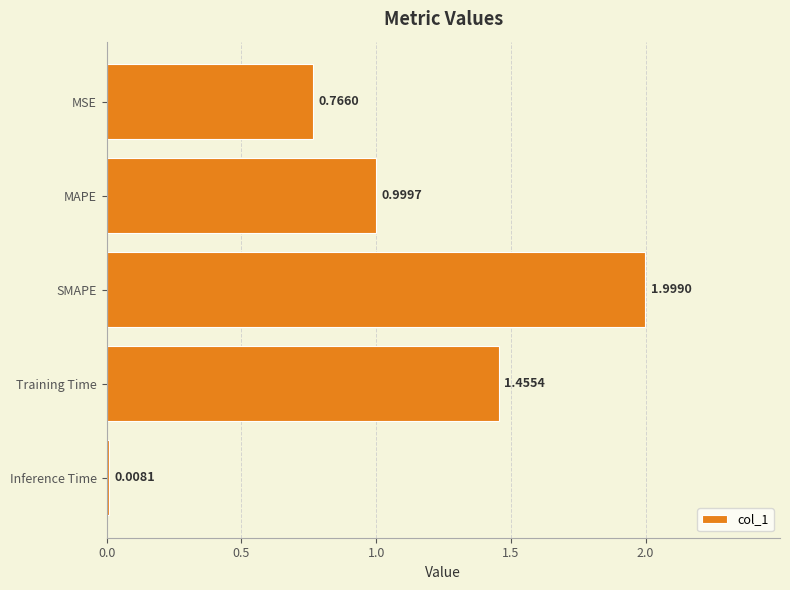

Rank the categories by value from highest to lowest.

SMAPE, Training Time, MAPE, MSE, Inference Time